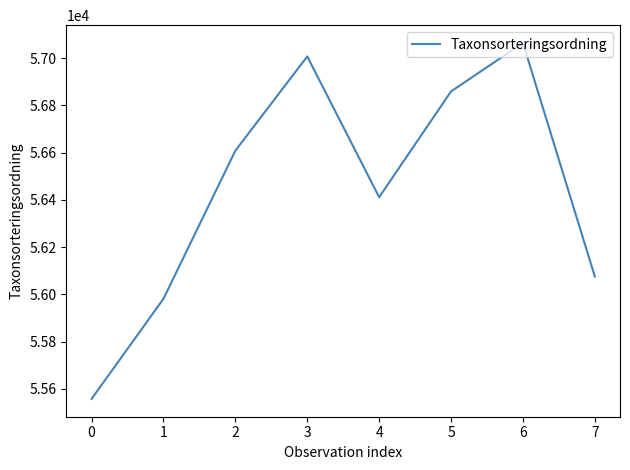

What is the sum of the values at 1 and 5?

112840